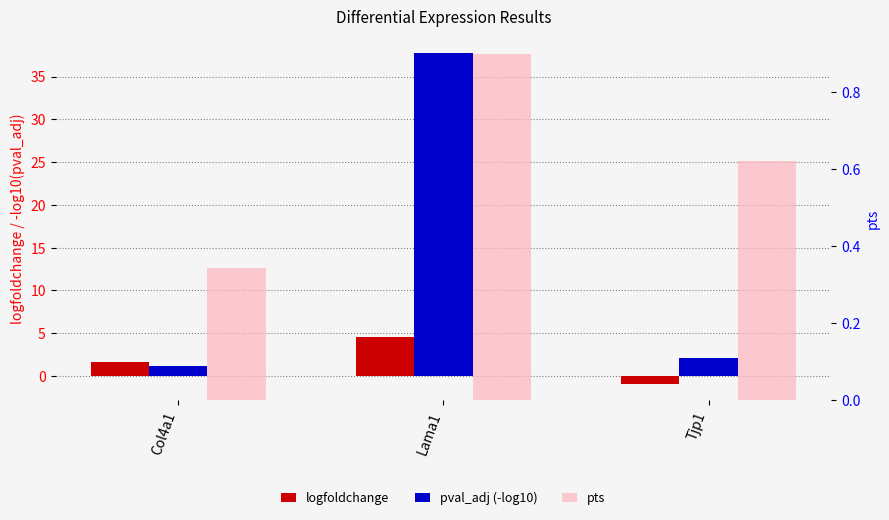

List the series in order of their peak value, highest first.

pval_adj (-log10), logfoldchange, pts